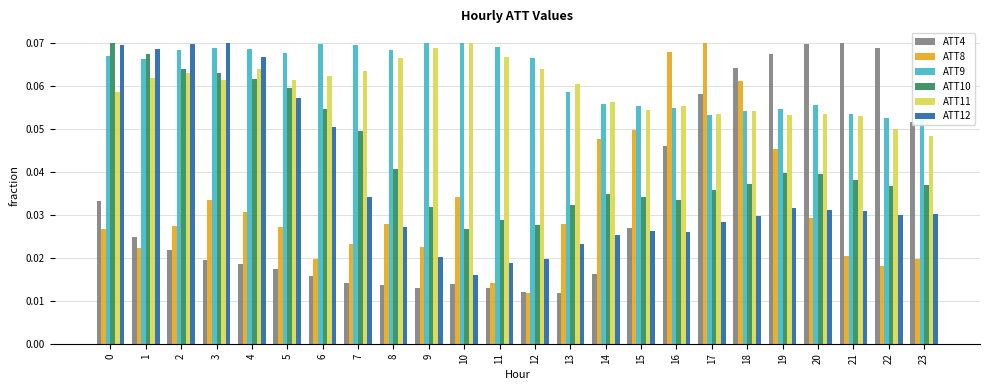

What is the sum of the ATT11 values at 13 and 2?

0.1